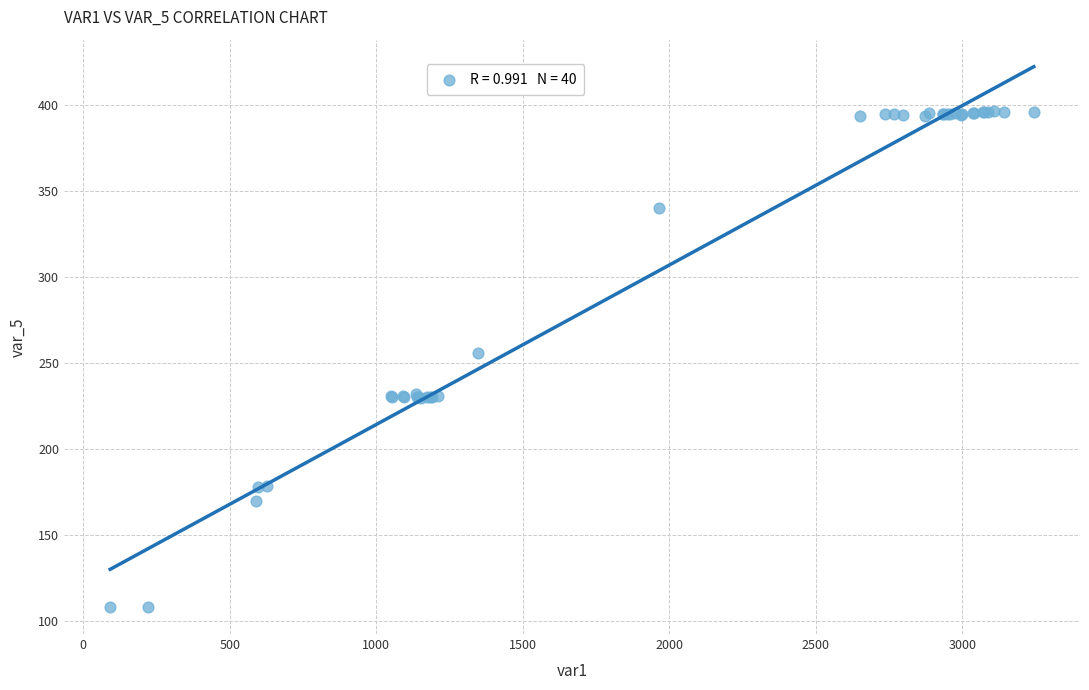

What Y value in the scatter plot is closest to 252?

255.6